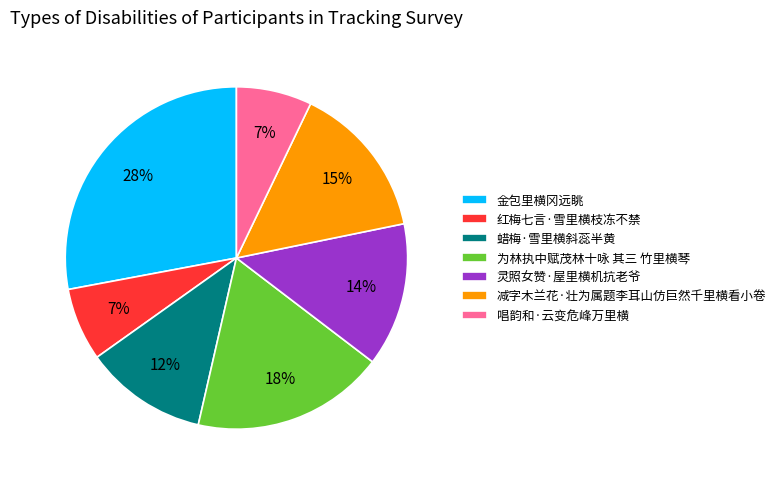

Count the number of slices in the pie.

7